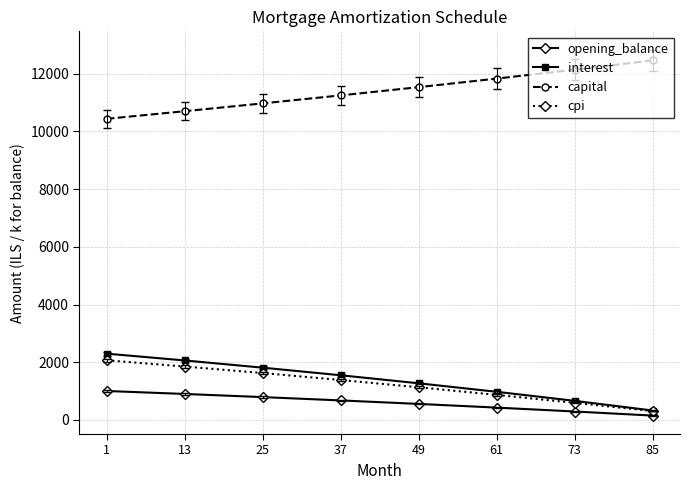

What is the spread (max minus min) of values at 49?

10982.5